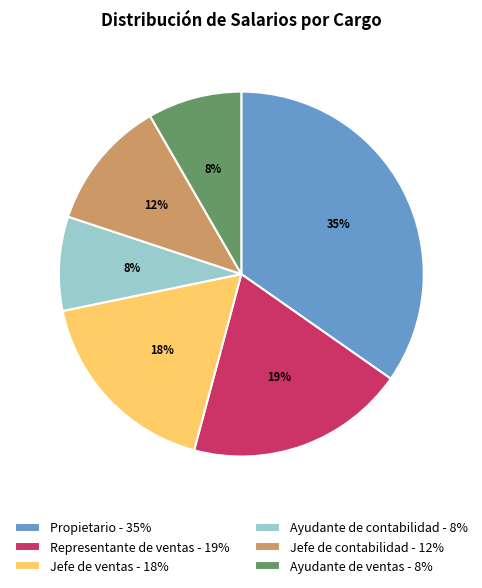

To the nearest percent, what percentage of the pie is Jefe de contabilidad?

12%